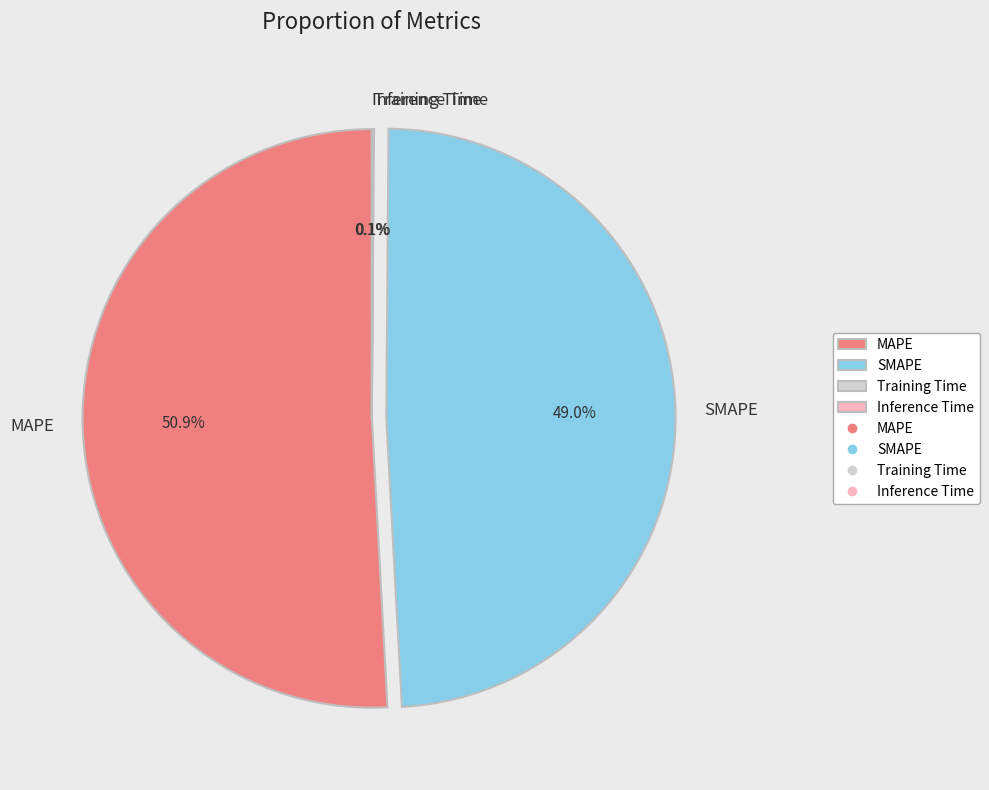

Does any single category account for the majority?

Yes